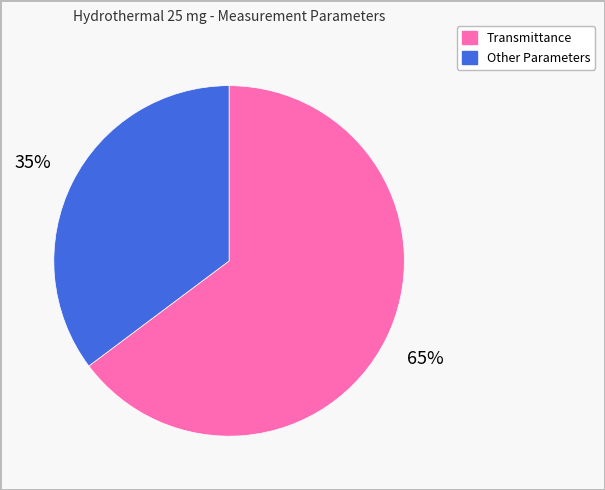

Is there a majority slice in this chart?

Yes